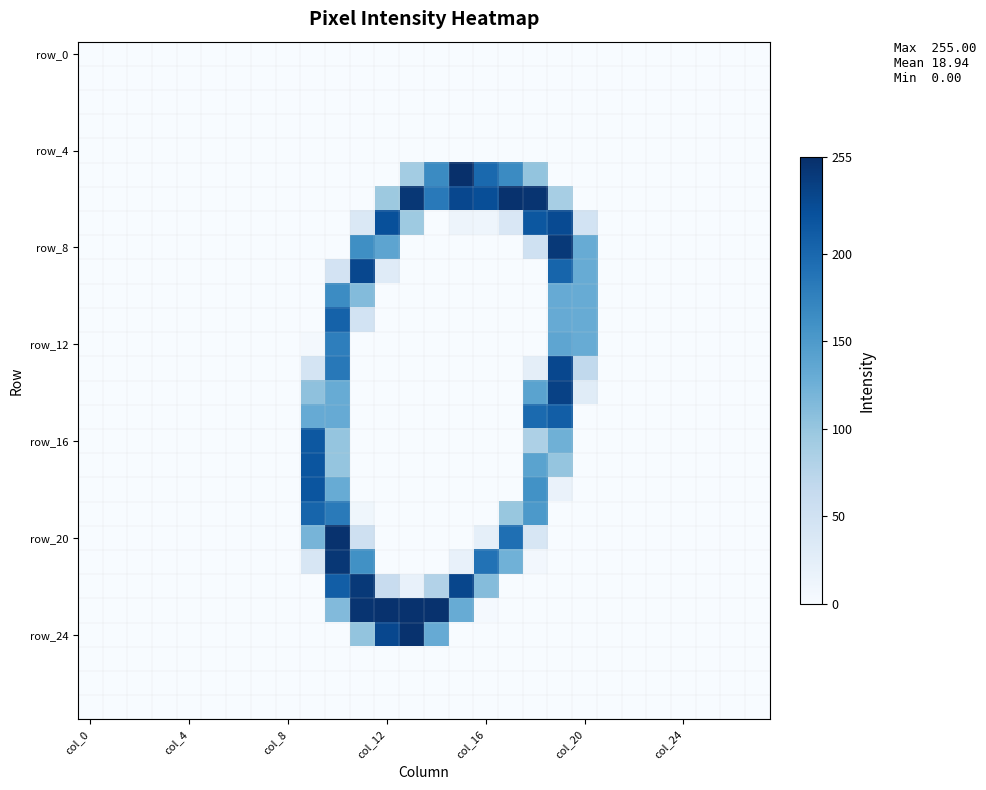

Which category has the lowest value across all series?

col_0